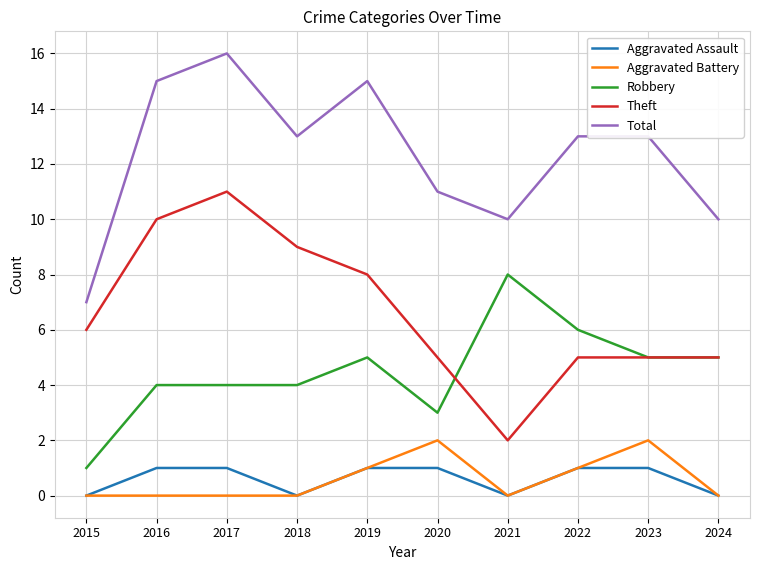

What is the difference between the highest and lowest values at 2019?

14